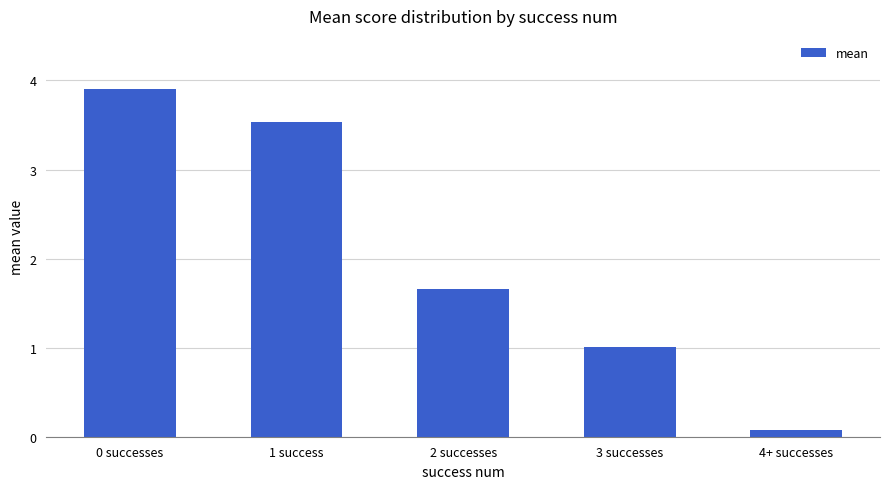

List the labels in order of value, largest first.

0 successes, 1 success, 2 successes, 3 successes, 4+ successes